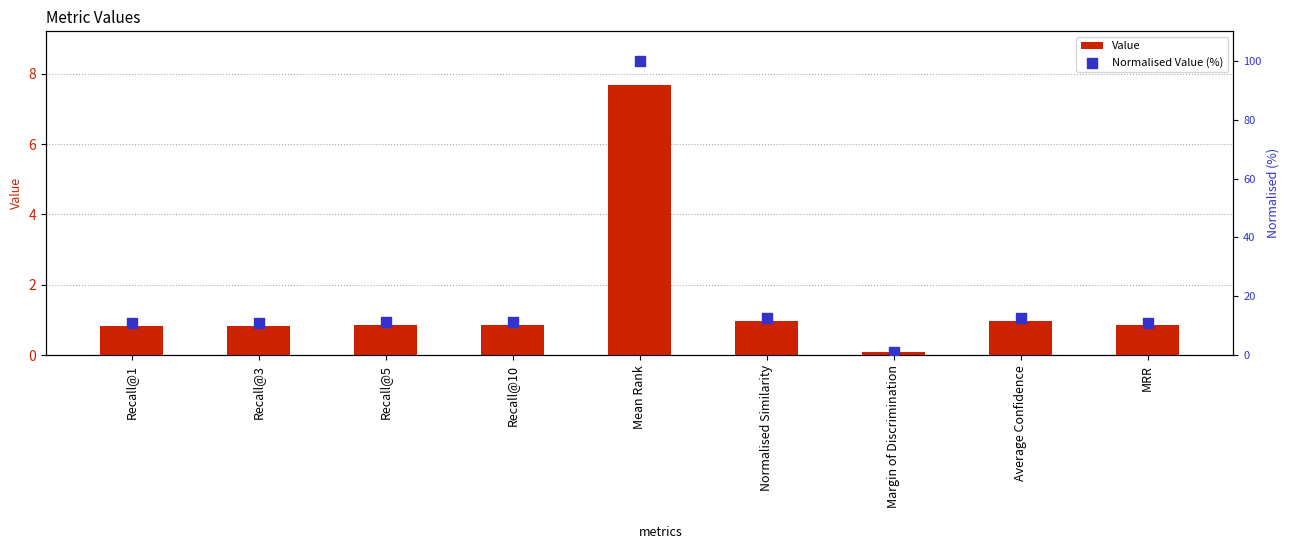

What is the total value across all series at MRR?

11.9